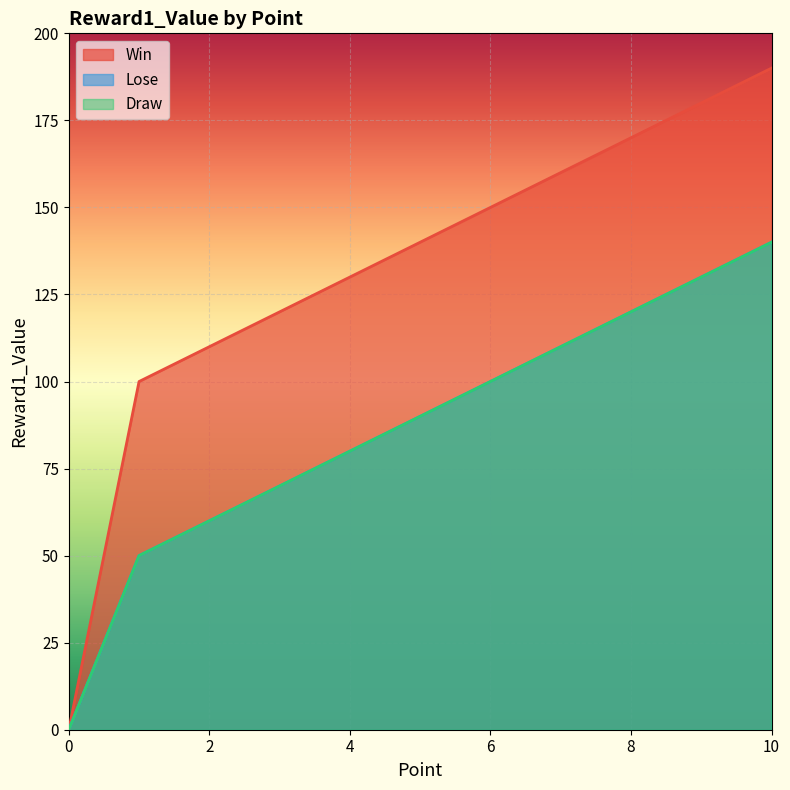

How many distinct data groups are displayed?

3